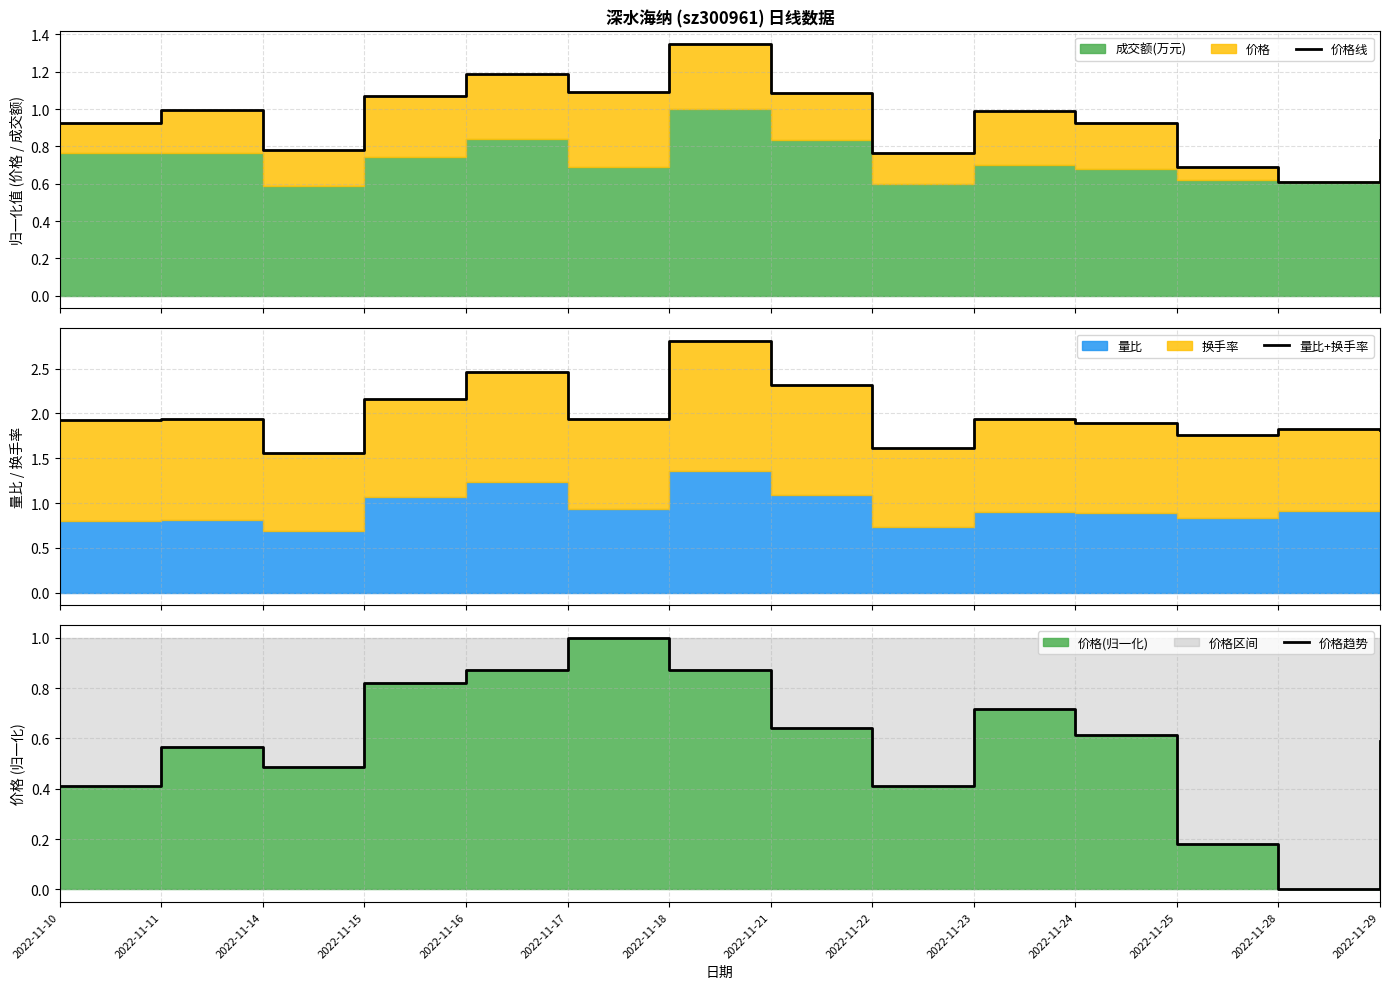

True or false: 价格趋势 and 量比+换手率 cross at least once.

False